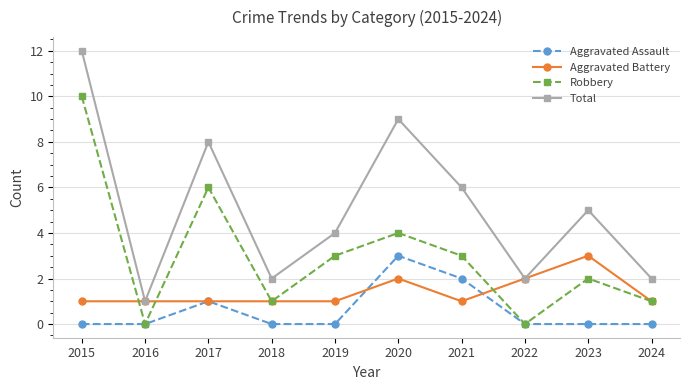

Which series has the largest range (max minus min)?

Total